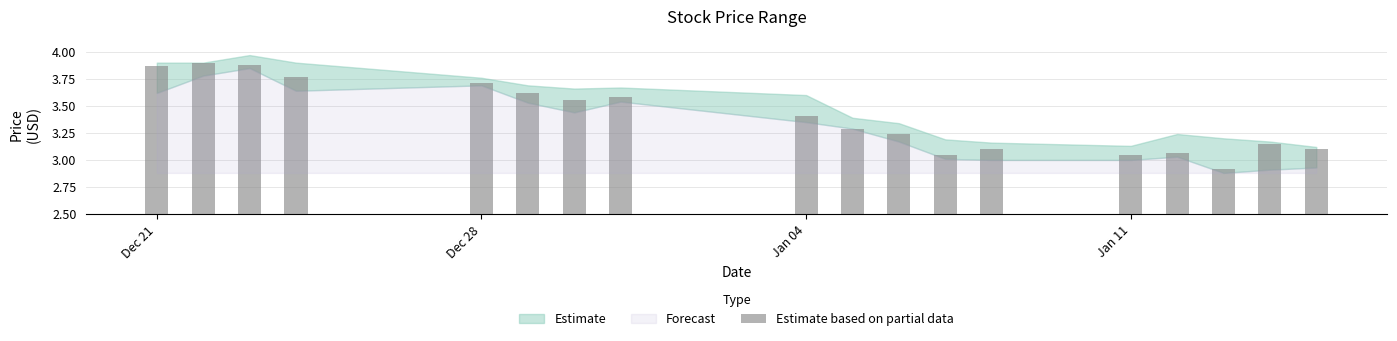

What is the difference between the second highest and second lowest values?

0.8